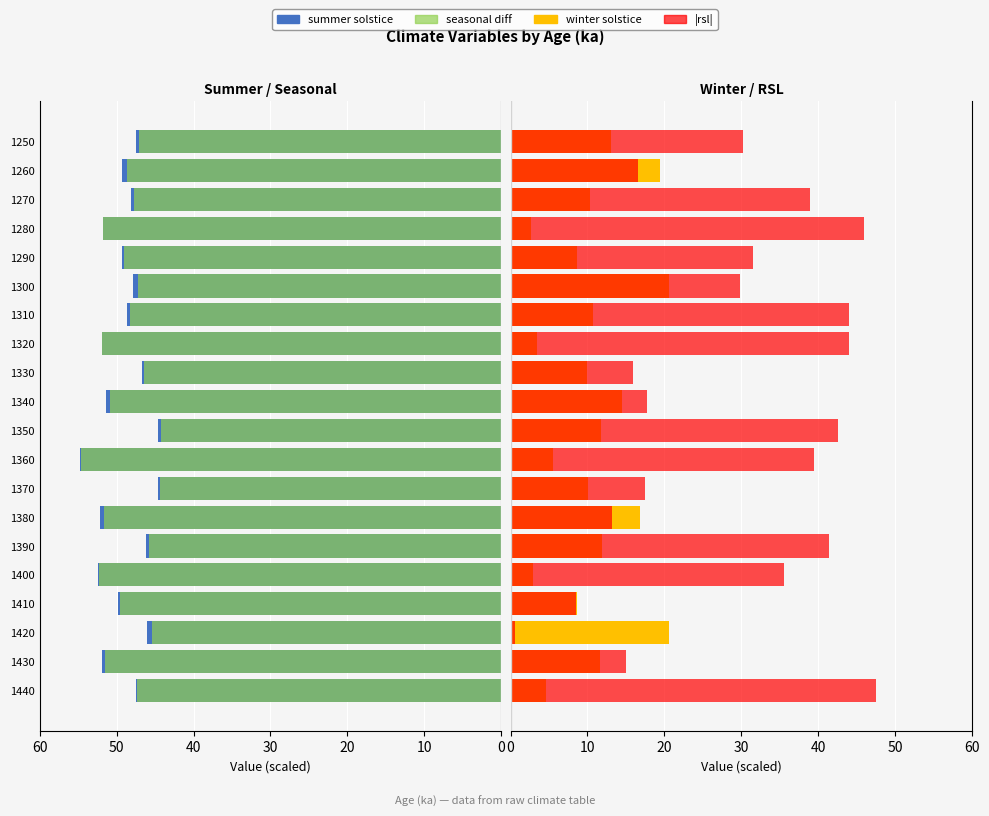

Reading left to right, list all the values displayed in this chart.

summer solstice: 47.4	51.9	46.0	49.9	52.4	46.2	52.2	44.7	54.8	44.6	51.3	46.8	52.0	48.6	47.8	49.3	51.8	48.1	49.3	47.5
seasonal diff: 47.3	51.5	45.3	49.6	52.3	45.8	51.6	44.3	54.6	44.2	50.8	46.4	51.8	48.3	47.2	49.0	51.7	47.7	48.7	47.1
winter solstice: 4.6	11.7	20.6	8.6	3.0	11.9	16.8	10.0	5.5	11.7	14.5	9.9	3.5	10.7	20.5	8.6	2.7	10.4	19.5	13.0
|rsl|: 47.5	15.0	0.5	8.5	35.5	41.4	13.2	17.4	39.4	42.5	17.7	16.0	44.0	44.0	29.9	31.5	46.0	38.9	16.6	30.2